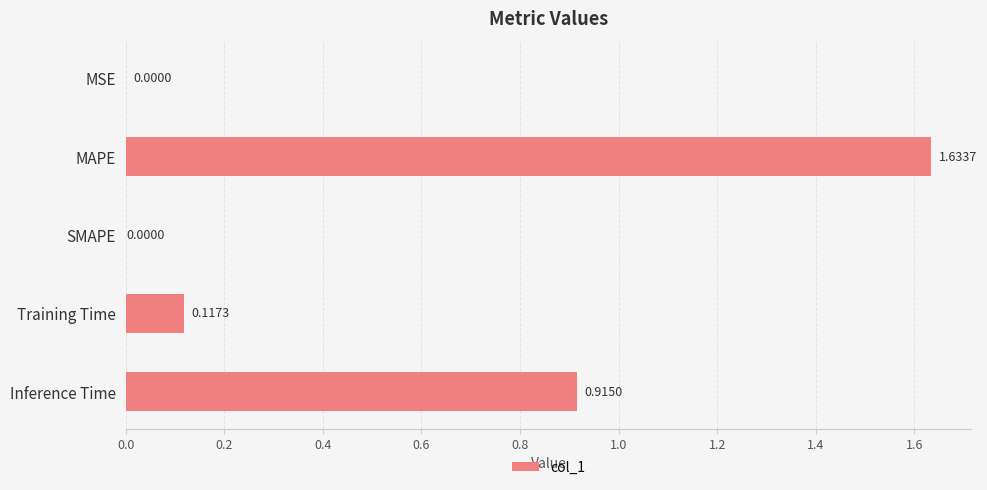

Which category has the highest value across all series?

MAPE